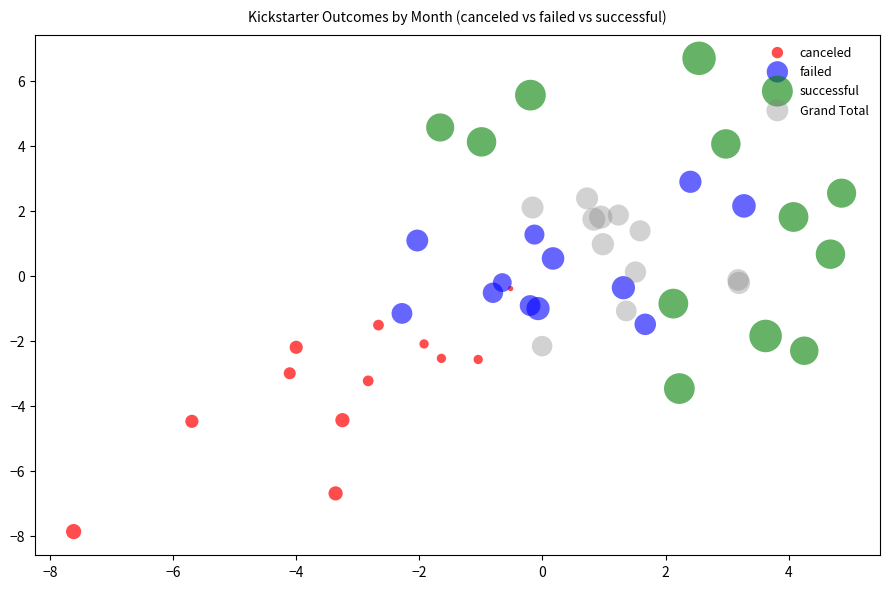

Which series reaches the minimum Y coordinate?

canceled